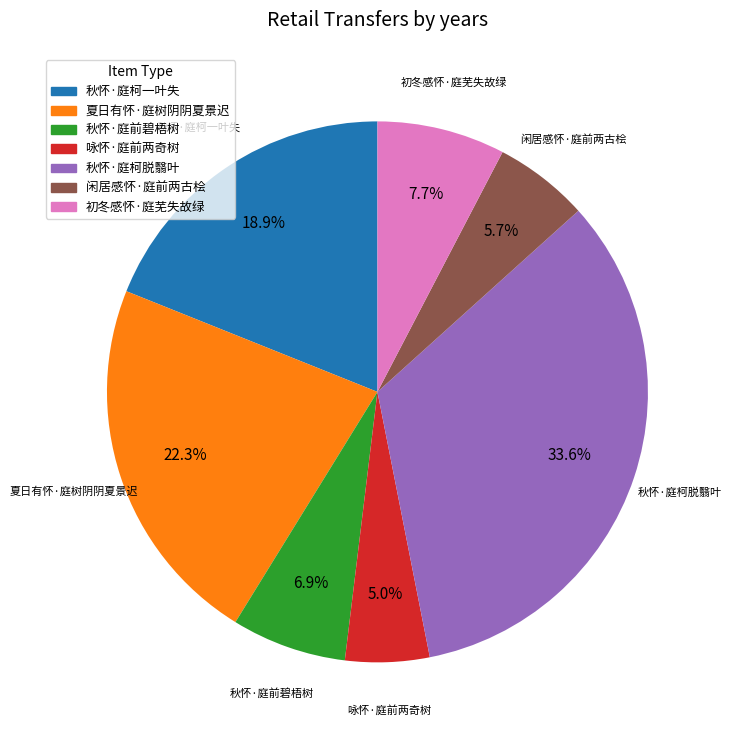

How many slices are in this pie chart?

7